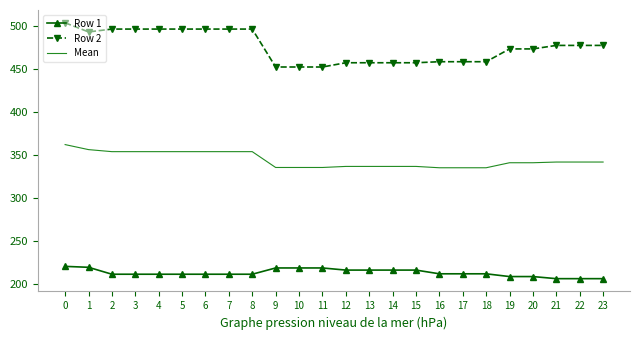

True or false: Row 2 and Mean intersect in this chart.

False